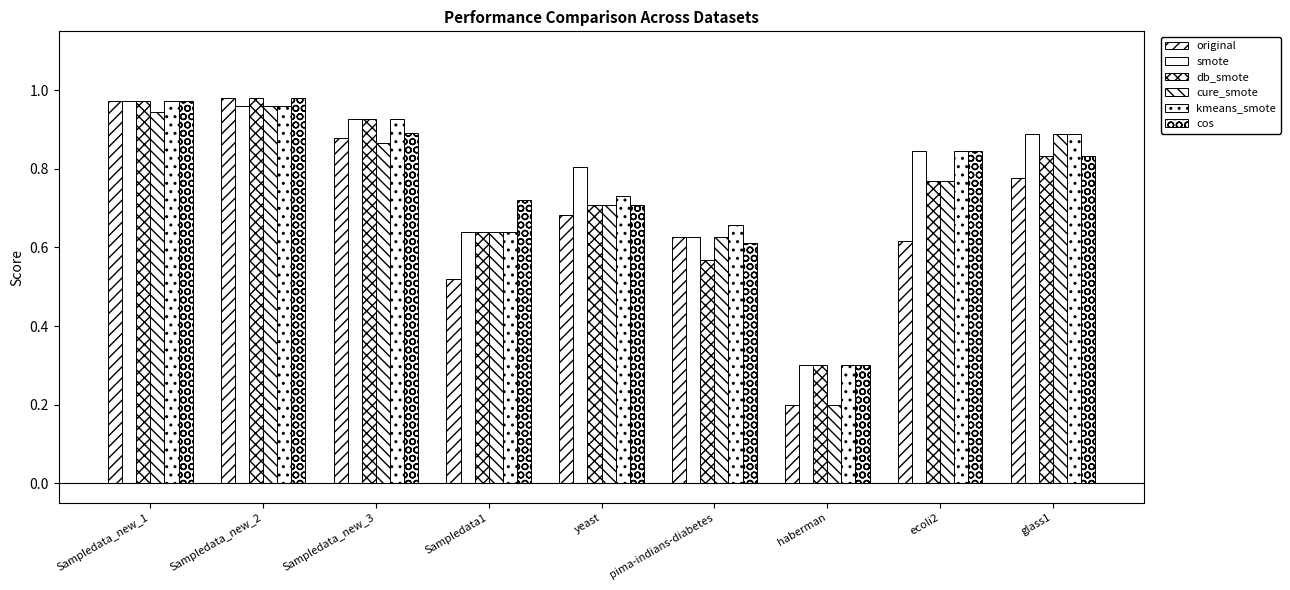

Which category has the highest value in the kmeans_smote series?

Sampledata_new_1